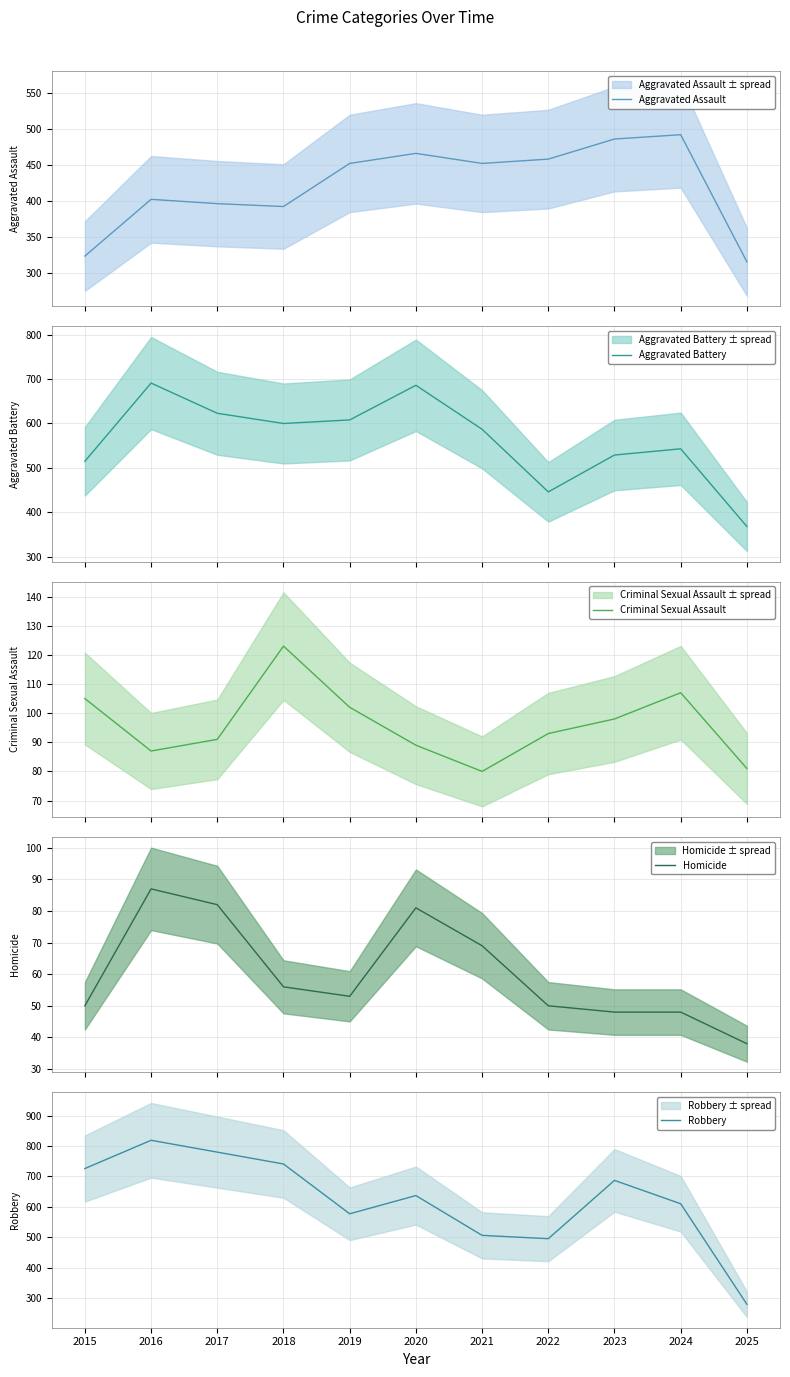

What is the difference between the second highest and second lowest values in the Robbery series?

285